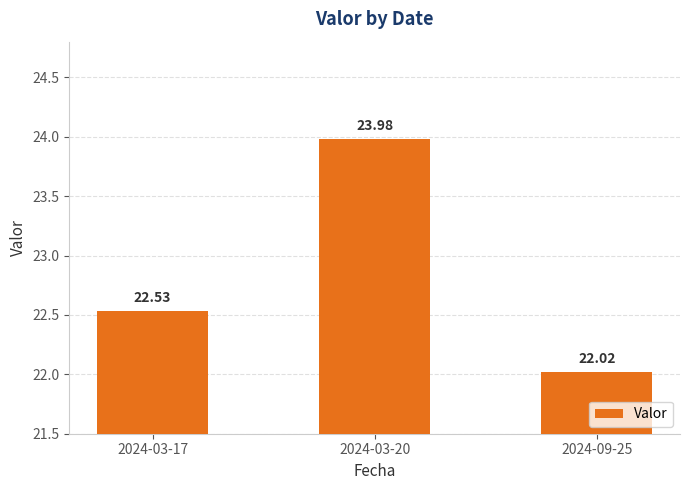

What is the average value?

22.8